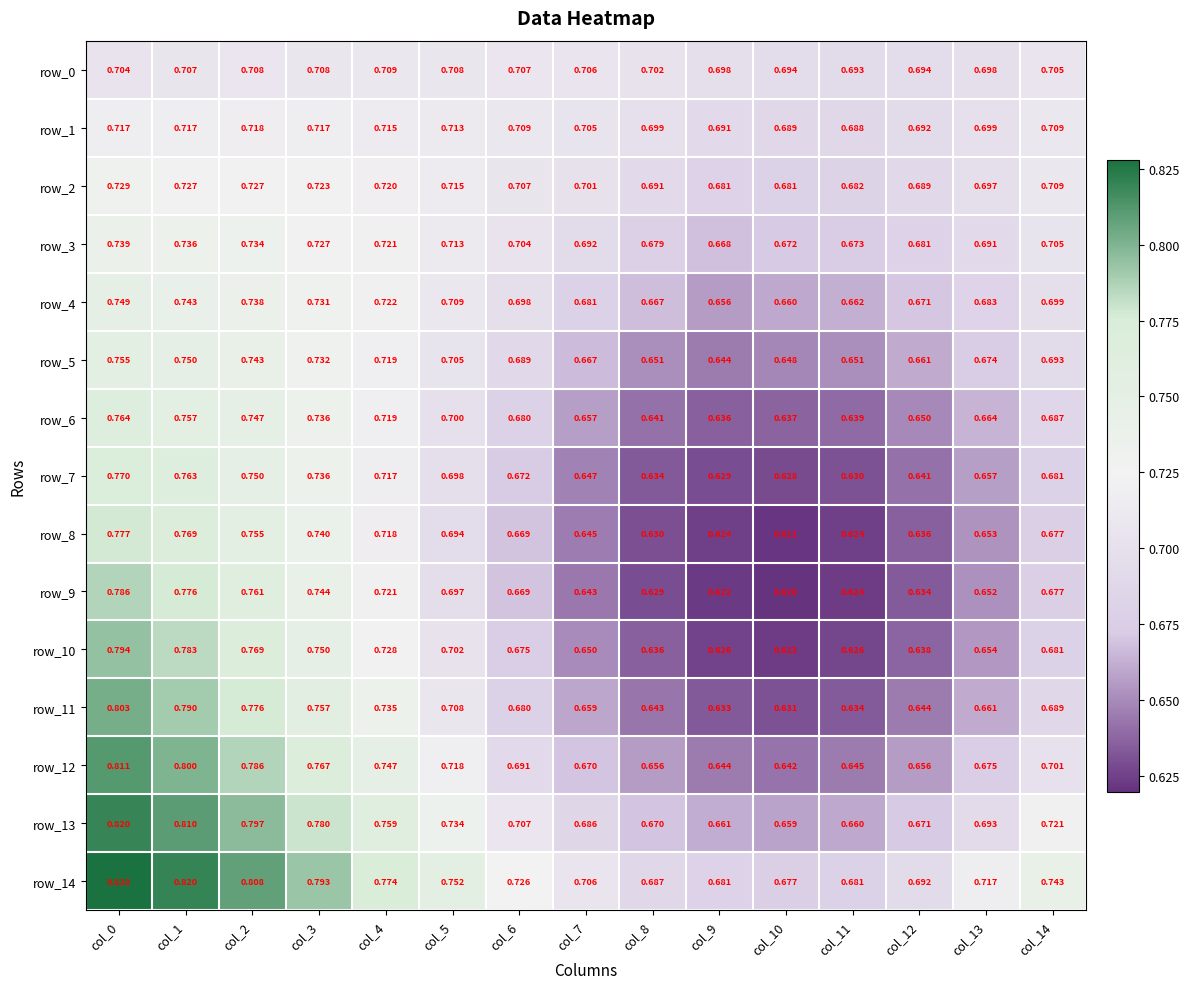

At which label does row_9 reach its minimum?

col_10